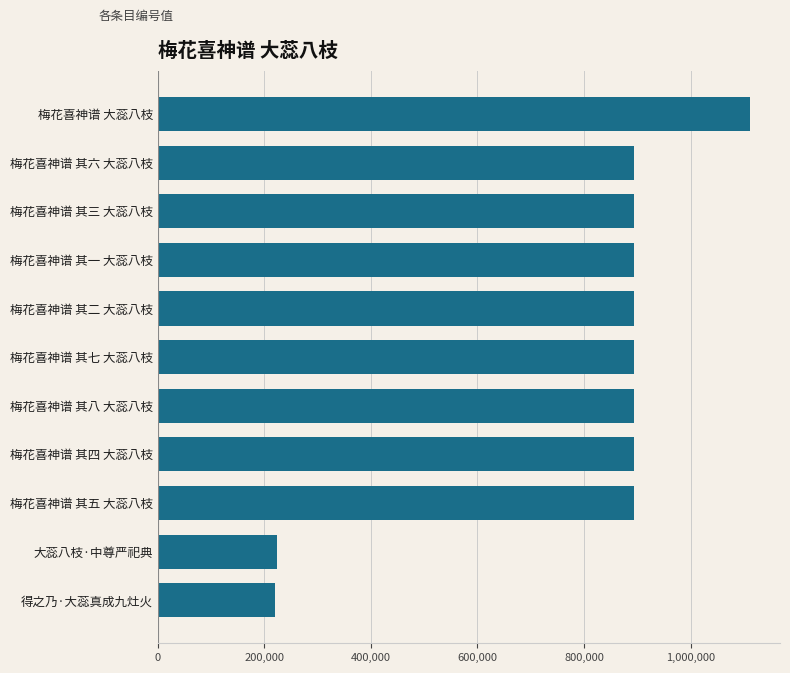

How many categories are shown in the chart?

11